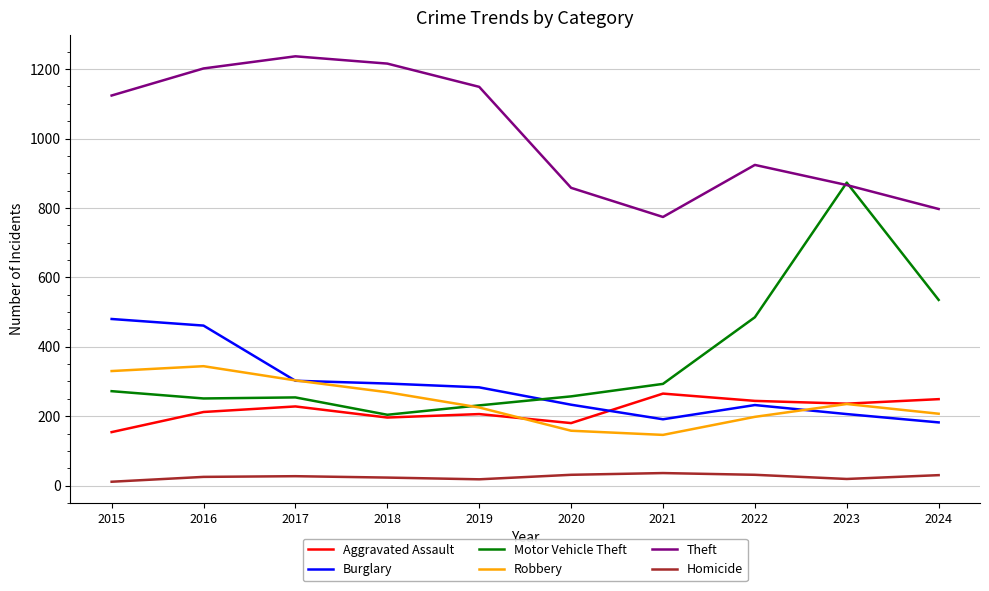

Does the chart have visible grid lines?

Yes